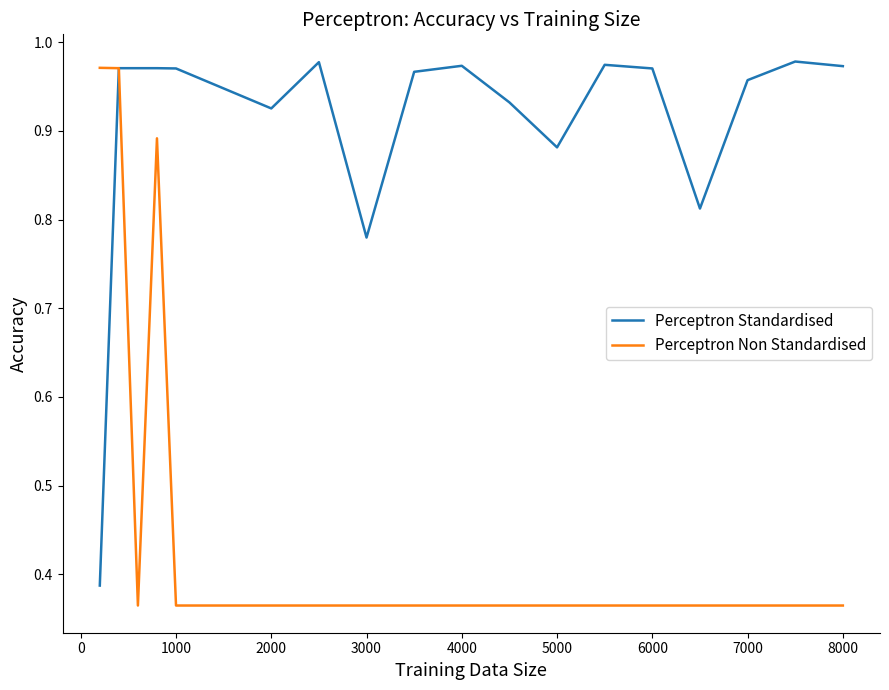

What is the difference between the maximum and minimum values in the Perceptron Standardised series?

0.6